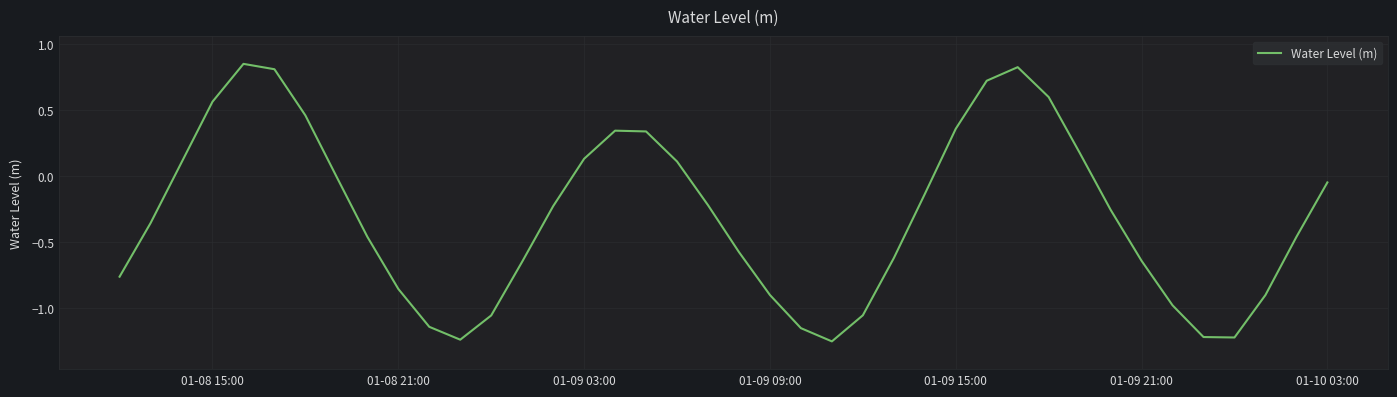

What is the difference between the maximum and minimum values?

2.1